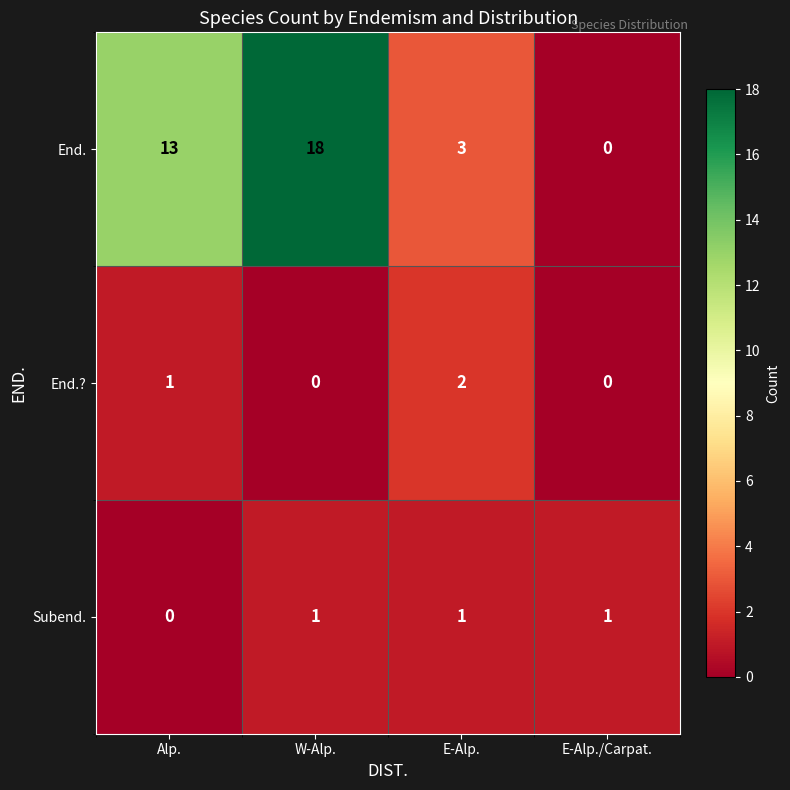

Reading right to left, extract all data points from this chart.

End.: E-Alp./Carpat.=0	E-Alp.=3	W-Alp.=18	Alp.=13
End.?: E-Alp./Carpat.=0	E-Alp.=2	W-Alp.=0	Alp.=1
Subend.: E-Alp./Carpat.=1	E-Alp.=1	W-Alp.=1	Alp.=0